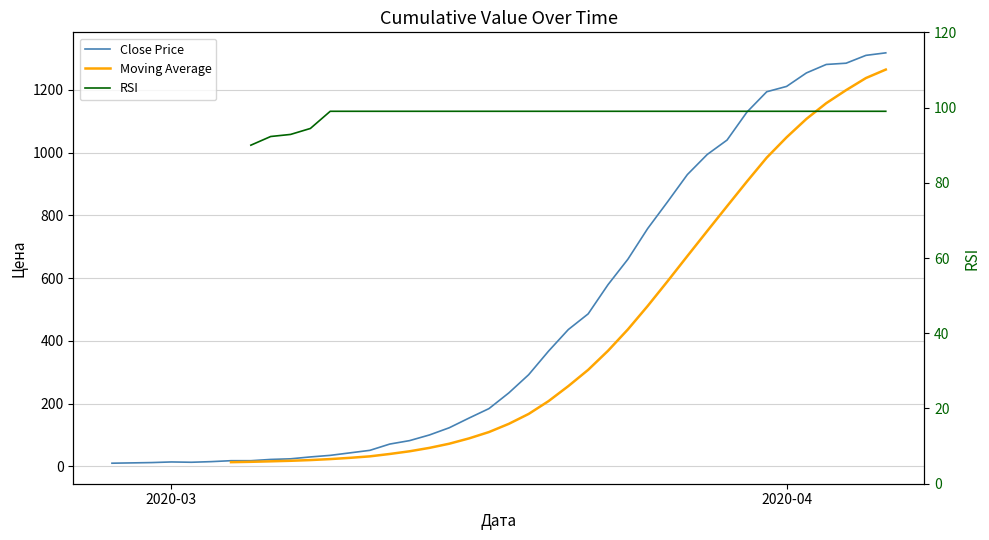

What is the value of the 35th point from the left?

1211